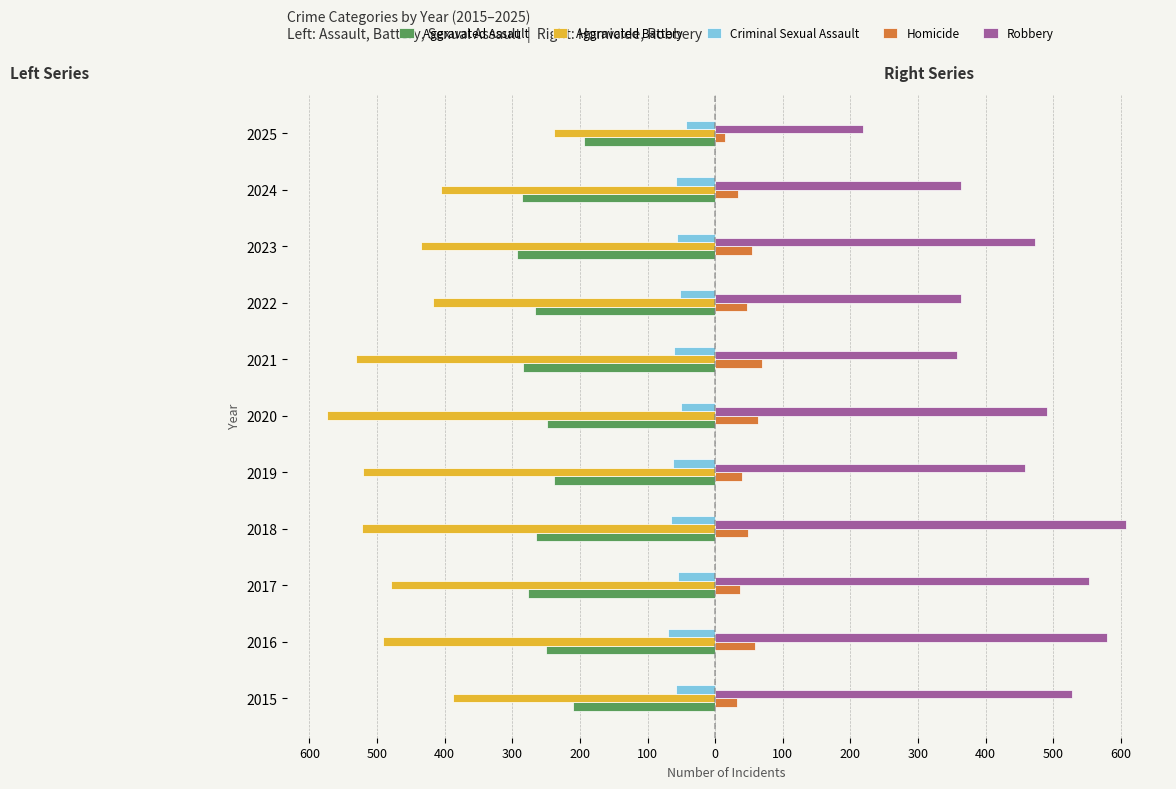

What is the lowest value of the Aggravated Assault series?

-293